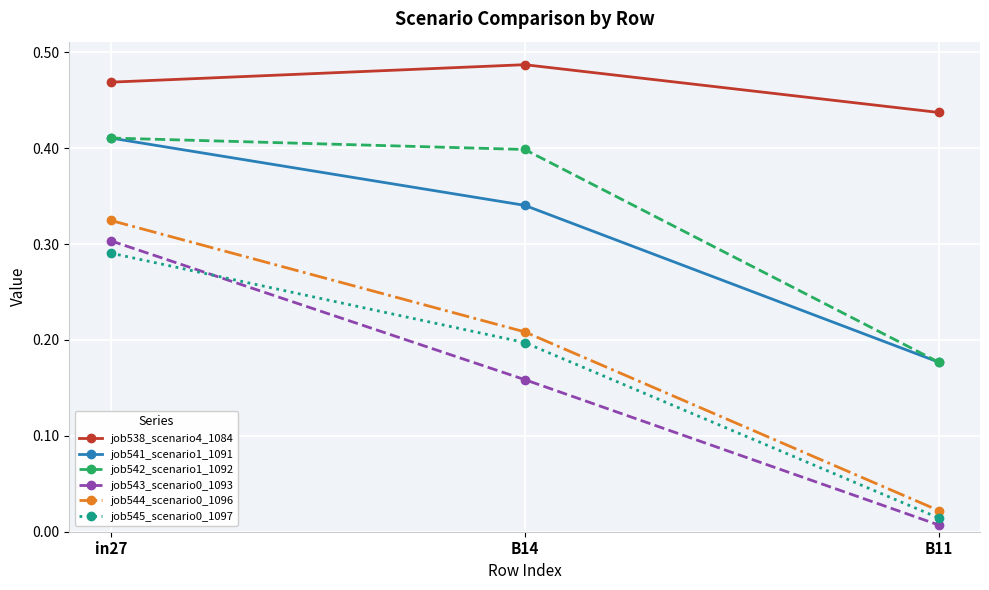

List the labels in order of job538_scenario4_1084 value, smallest first.

B11, in27, B14